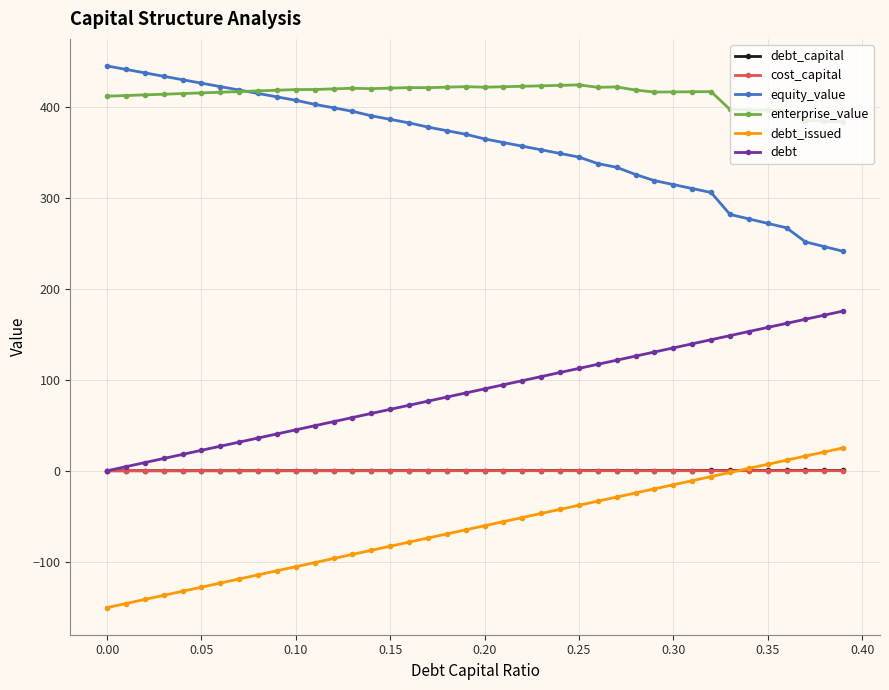

What are all the series names shown in the legend?

debt_capital, cost_capital, equity_value, enterprise_value, debt_issued, debt